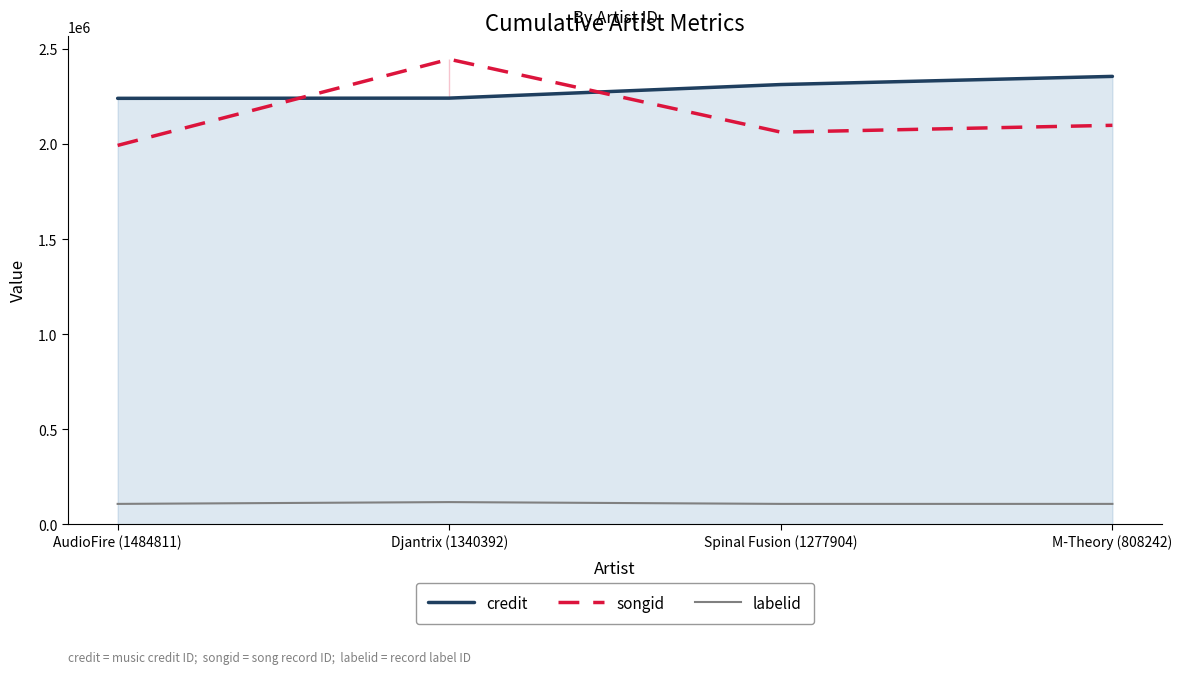

What are all the series names shown in the legend?

credit, songid, labelid